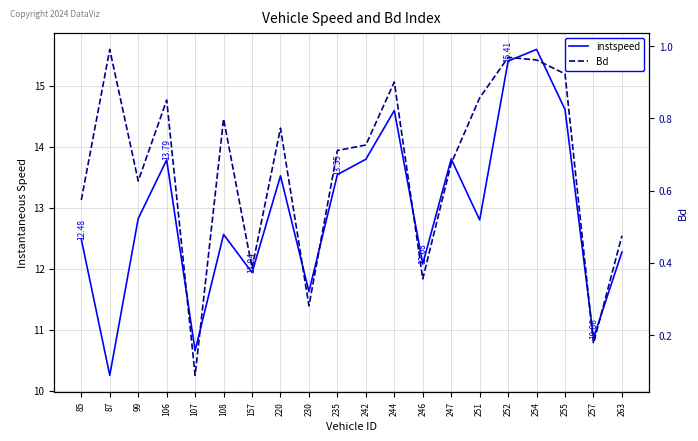

What is the minimum value for Bd?

0.1